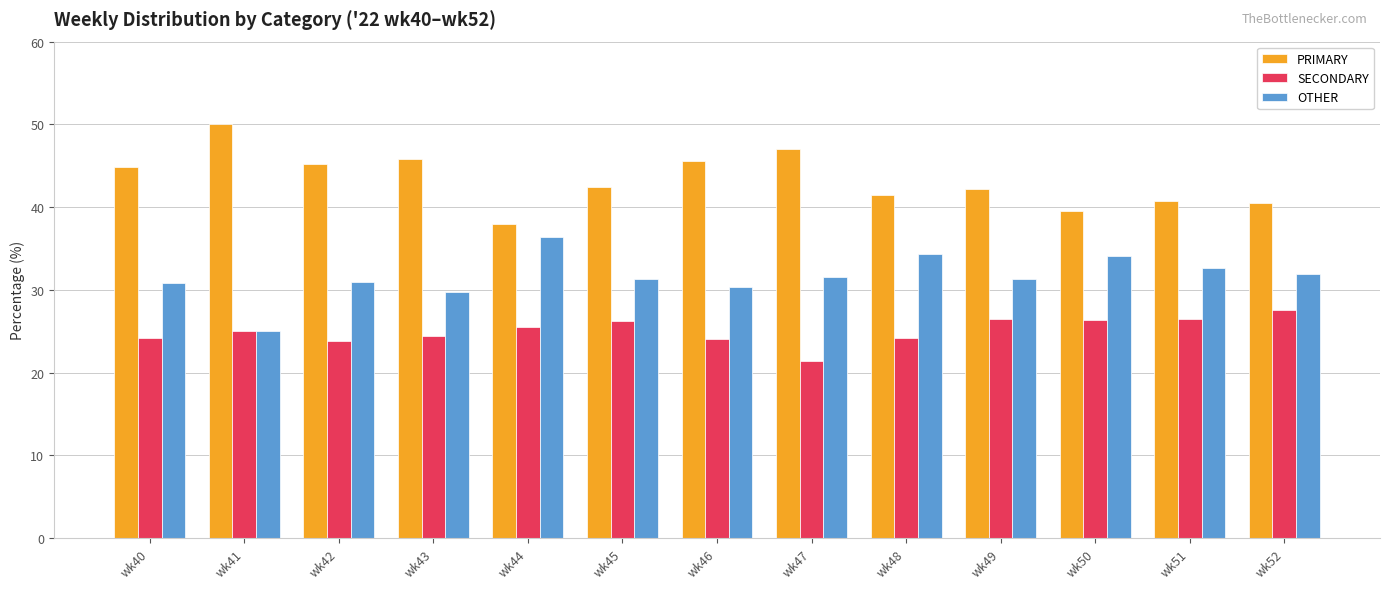

At how many categories does at least one series exceed 44?

6